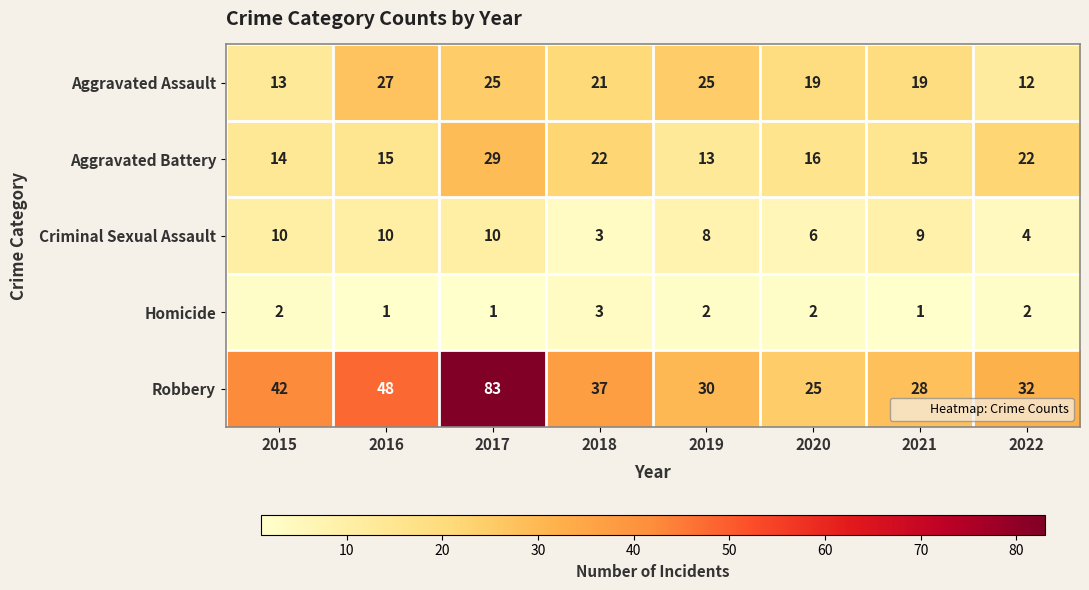

What is the sum of all Robbery values?

325